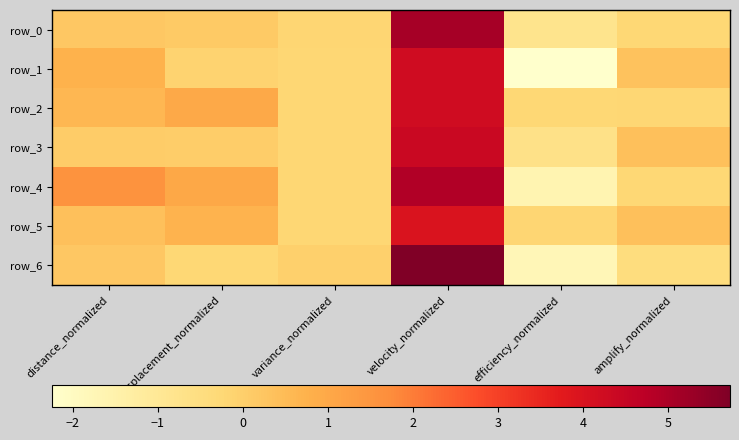

Rank the series at amplify_normalized from lowest to highest value.

row_6, row_0, row_4, row_2, row_1, row_5, row_3